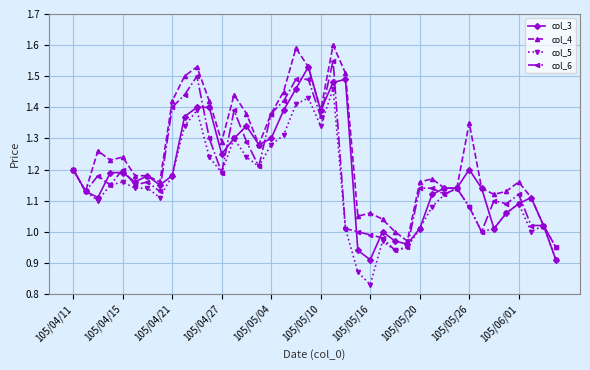

Which series has the largest total across all categories?

col_4